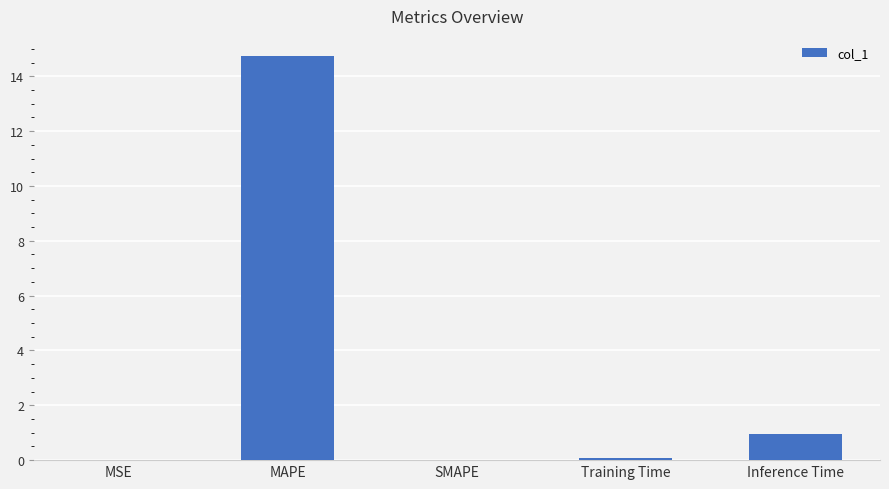

What is the change in value from MAPE to SMAPE?

-14.7